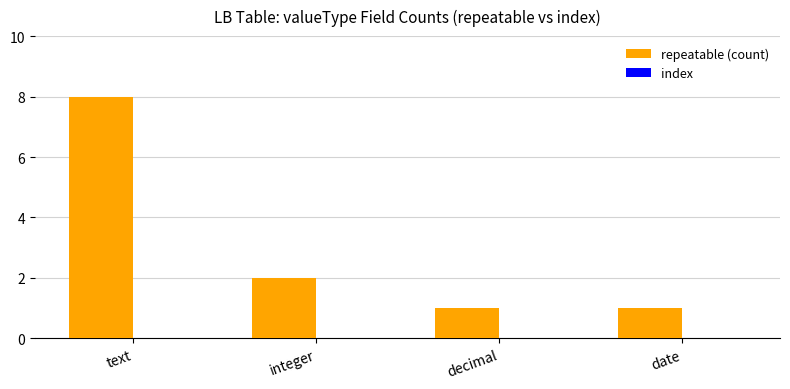

What is the label of the 1st bar from the left?

text